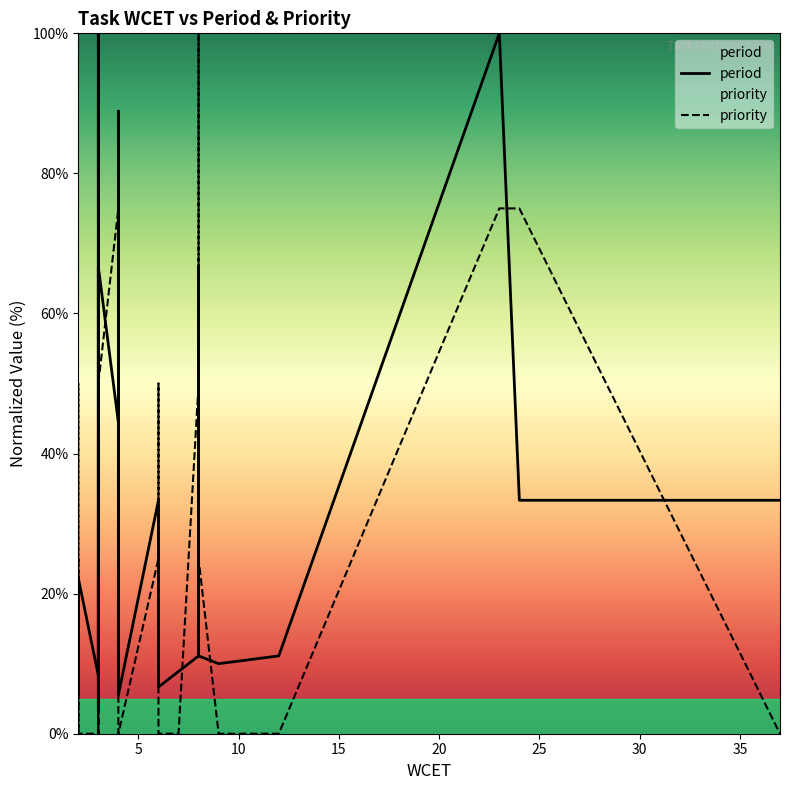

True or false: priority and period cross at least once.

True